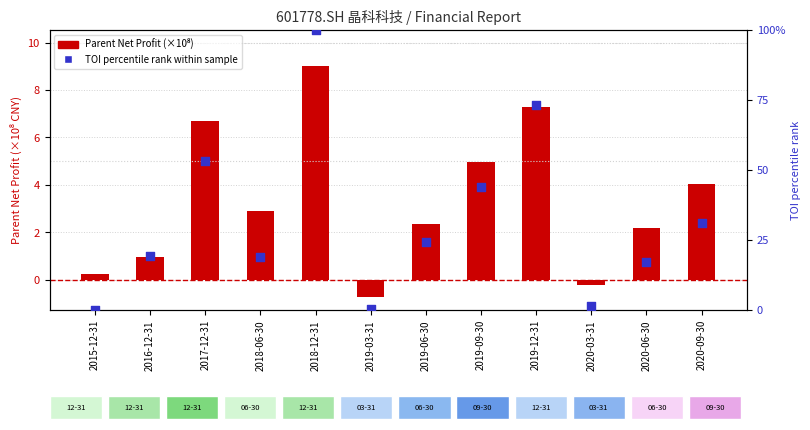

Which series reaches the maximum Y coordinate?

TOI percentile rank